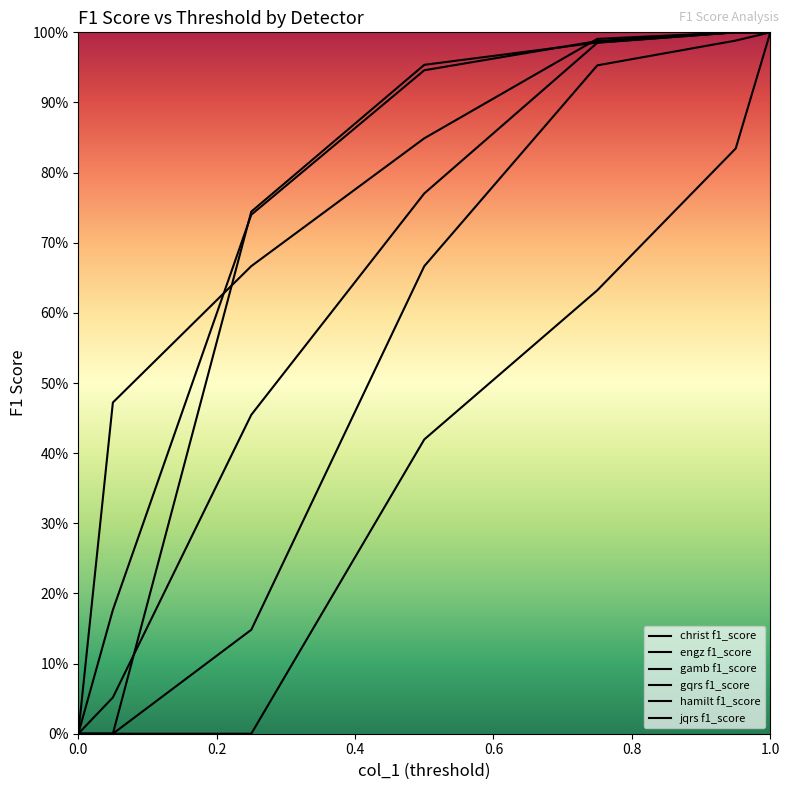

Does the chart have visible grid lines?

No